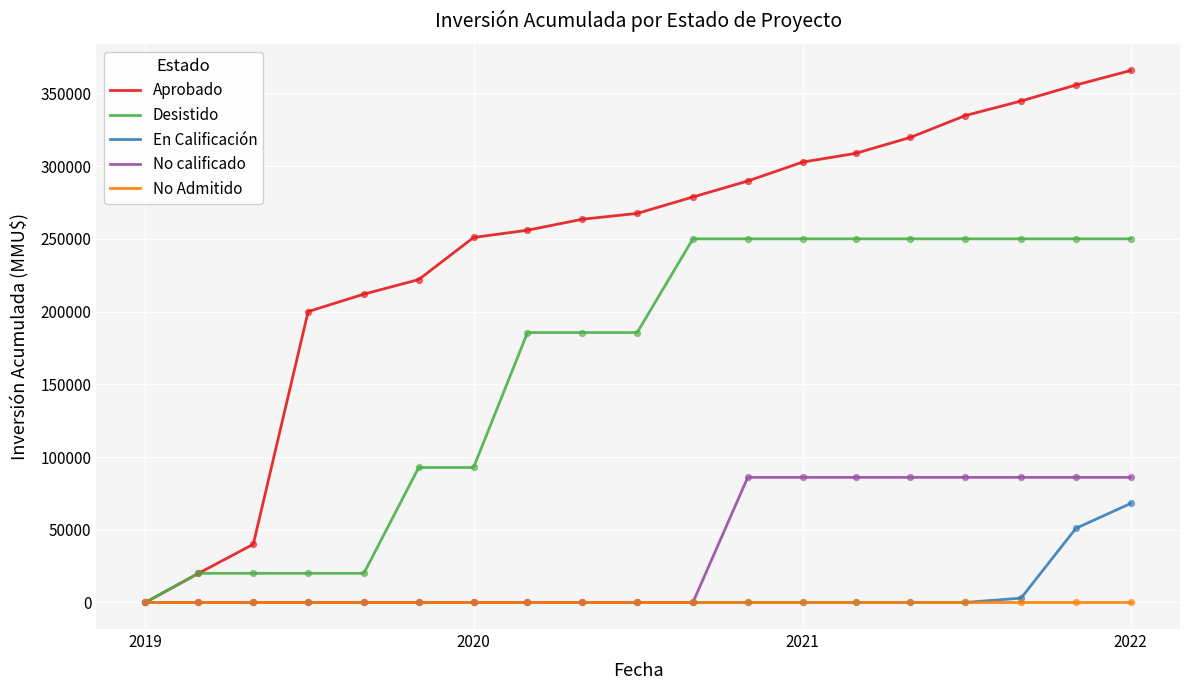

At how many categories does at least one series exceed 74715?

16